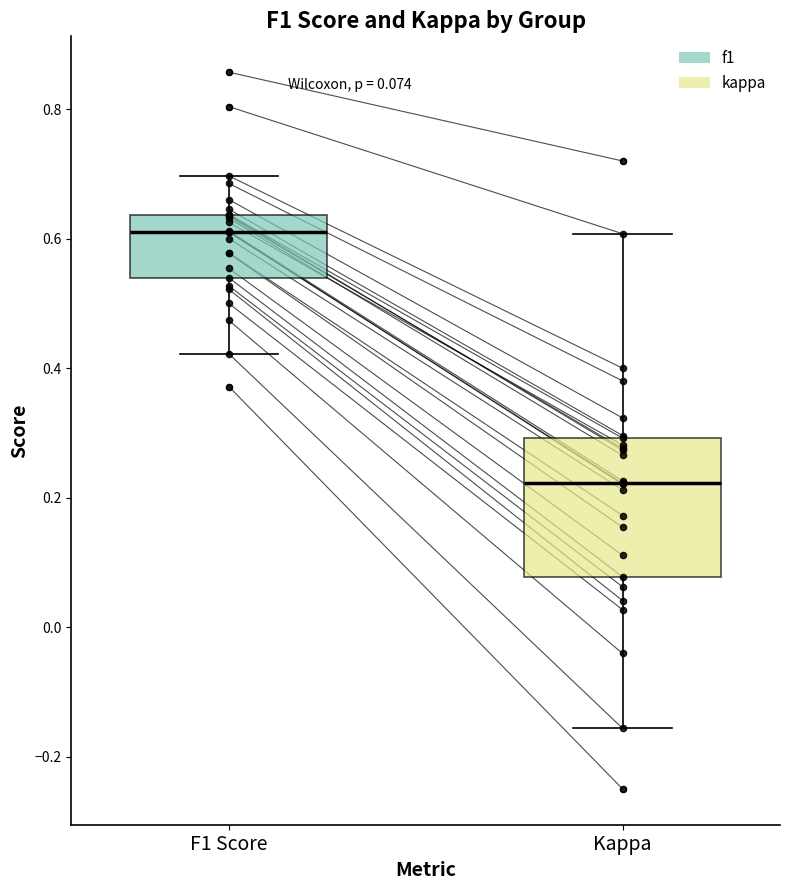

Comparing the boxes themselves (not the whiskers), which one is the tallest?

Kappa